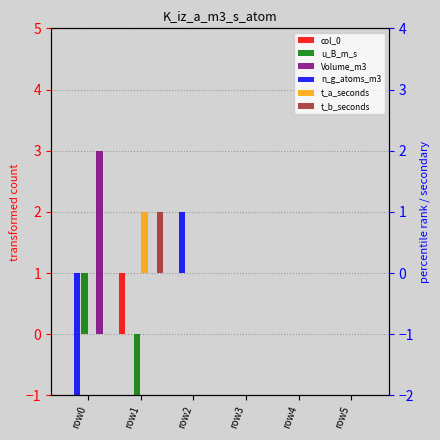

Which series has the largest total across all categories?

Volume_m3